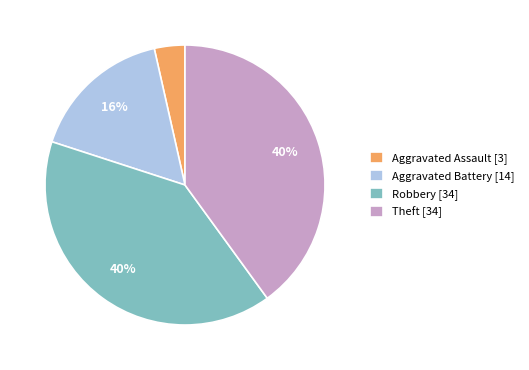

How many slices are in this pie chart?

4